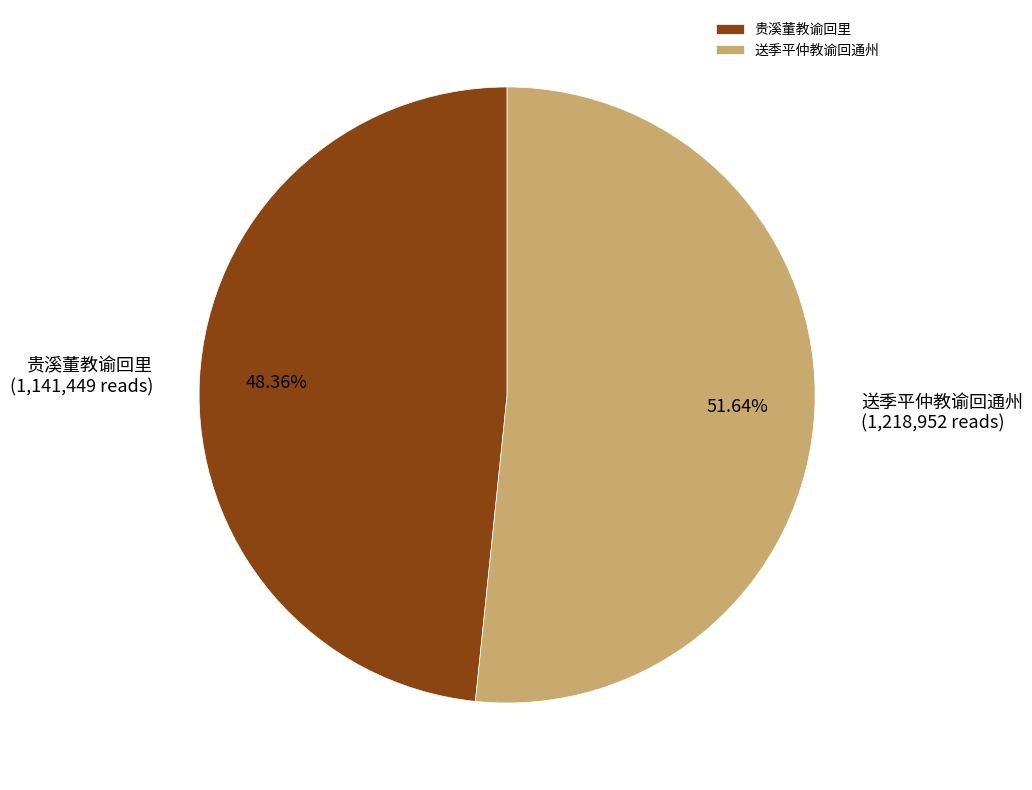

To the nearest percent, what is the average slice percentage?

50%